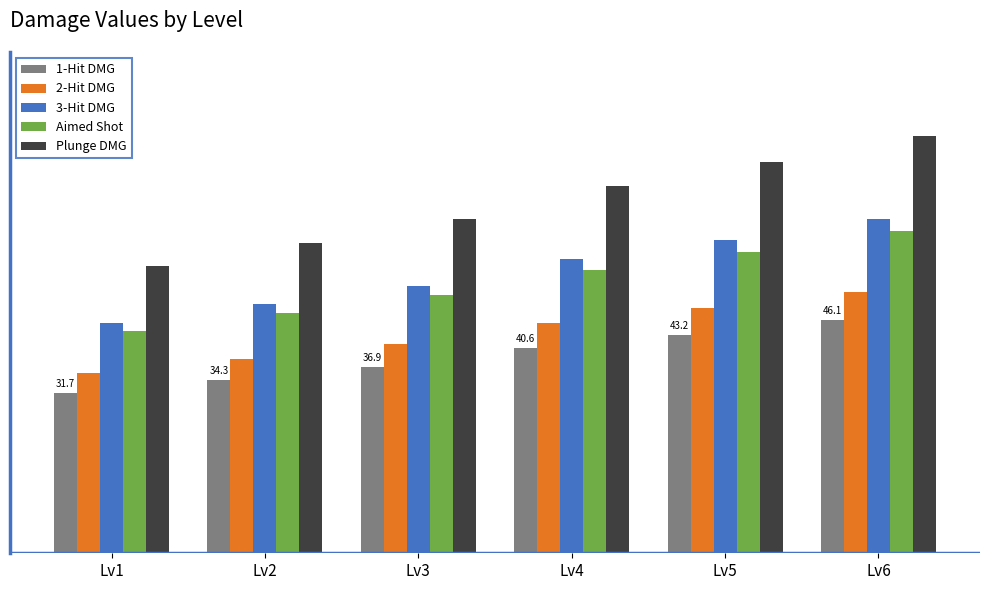

Does the chart contain any negative values?

No